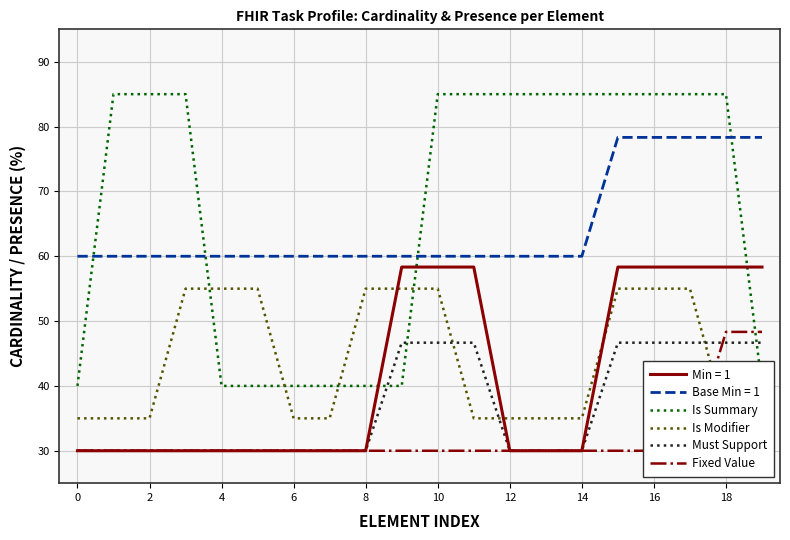

True or false: Base Min = 1 and Must Support intersect in this chart.

False